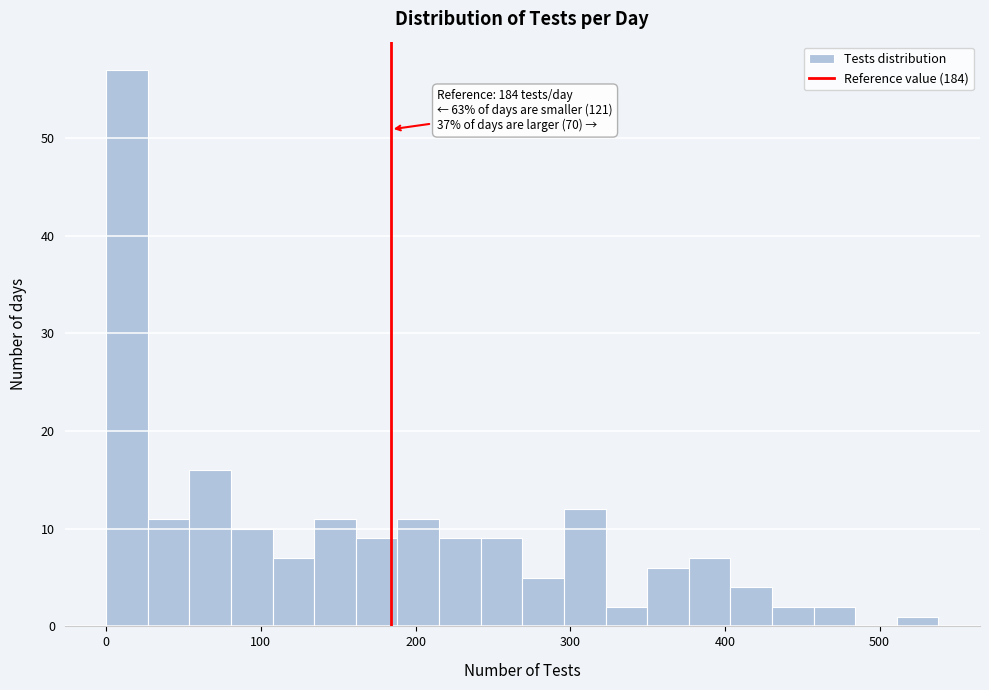

Around what value on the x-axis is the tallest bar? Give the approximate position of its centre, as read against the axis.

10